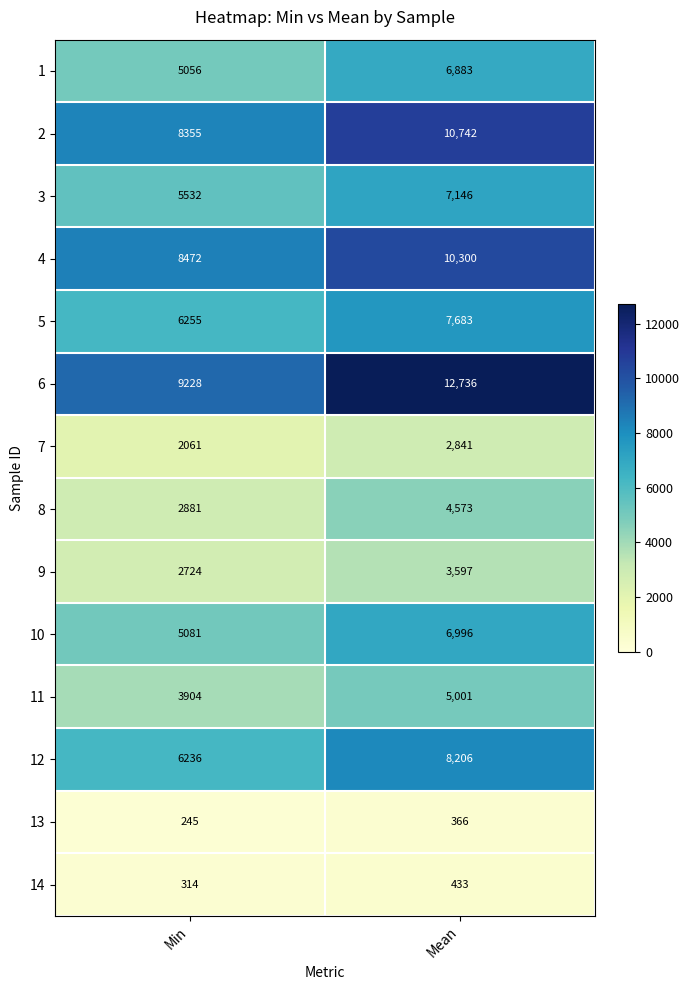

What is the greatest value displayed?

12736